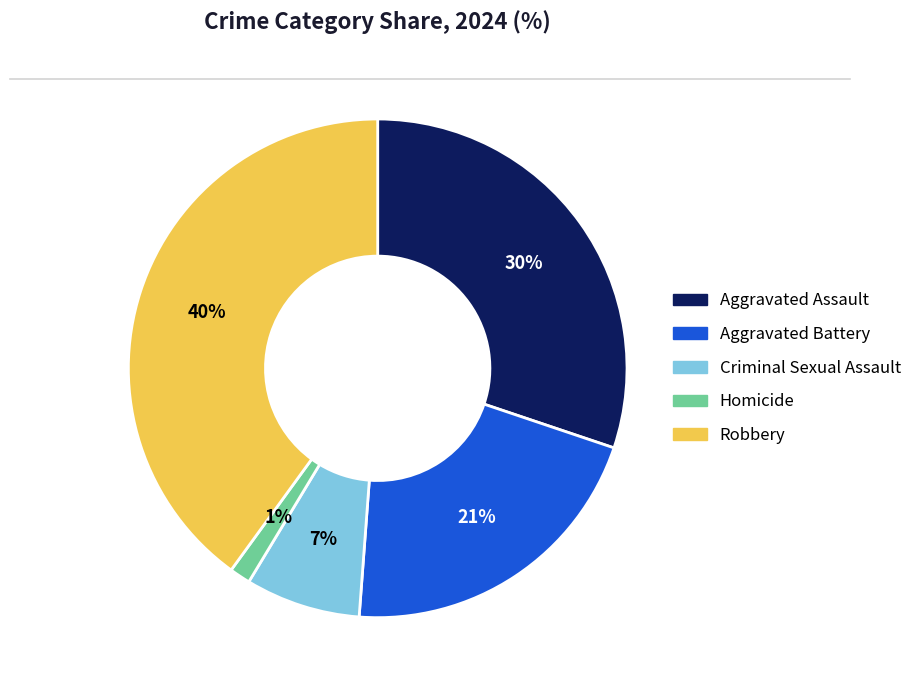

To the nearest percent, what portion does Aggravated Assault represent?

30%